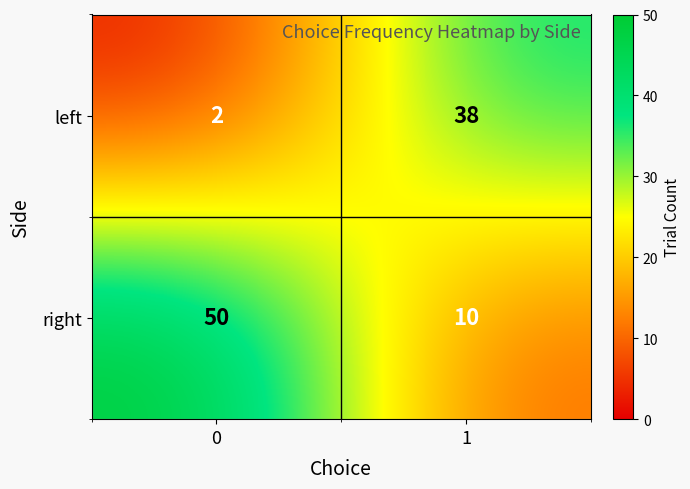

What is the sum of all right values?

60